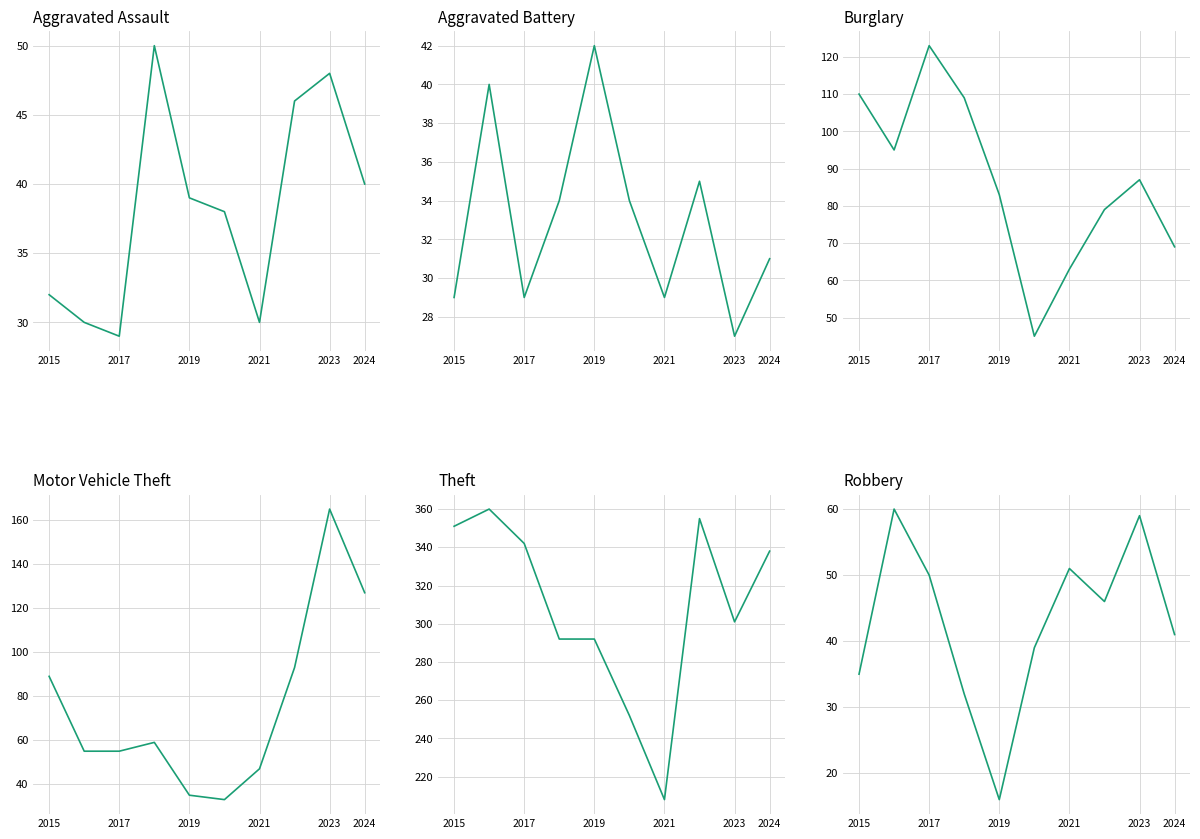

What is the difference between the second highest and second lowest values in the Robbery series?

27